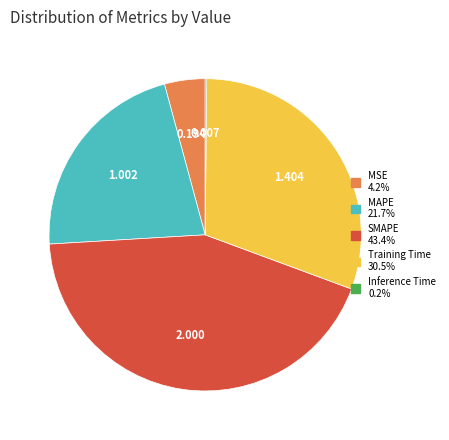

Does SMAPE account for over 50% of the chart?

No